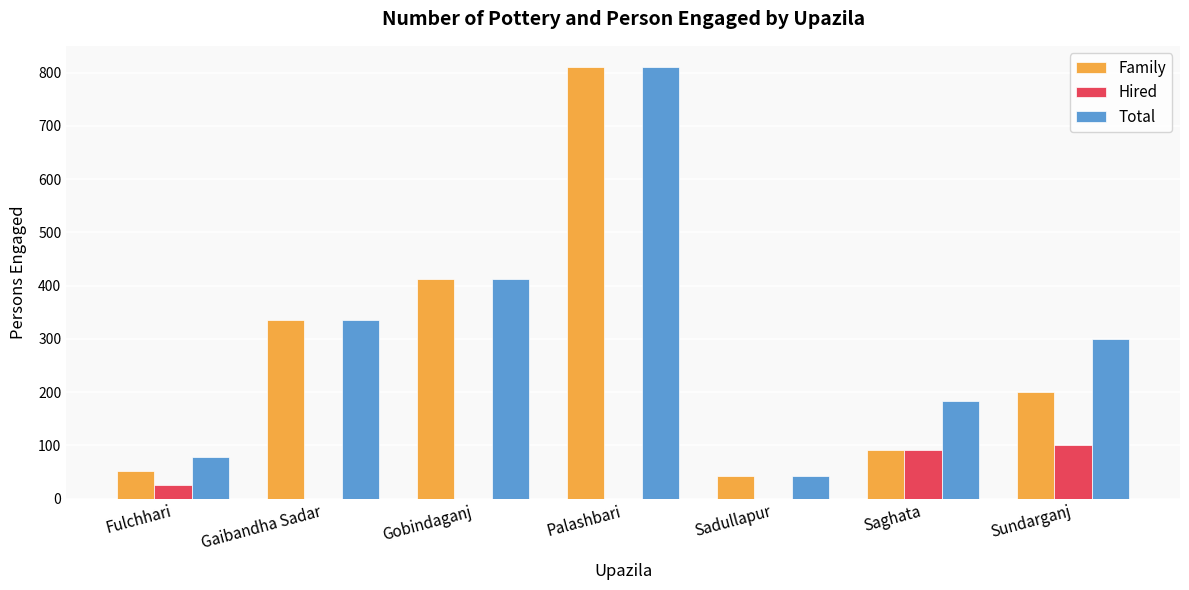

Which category has the highest value in the Total series?

Palashbari